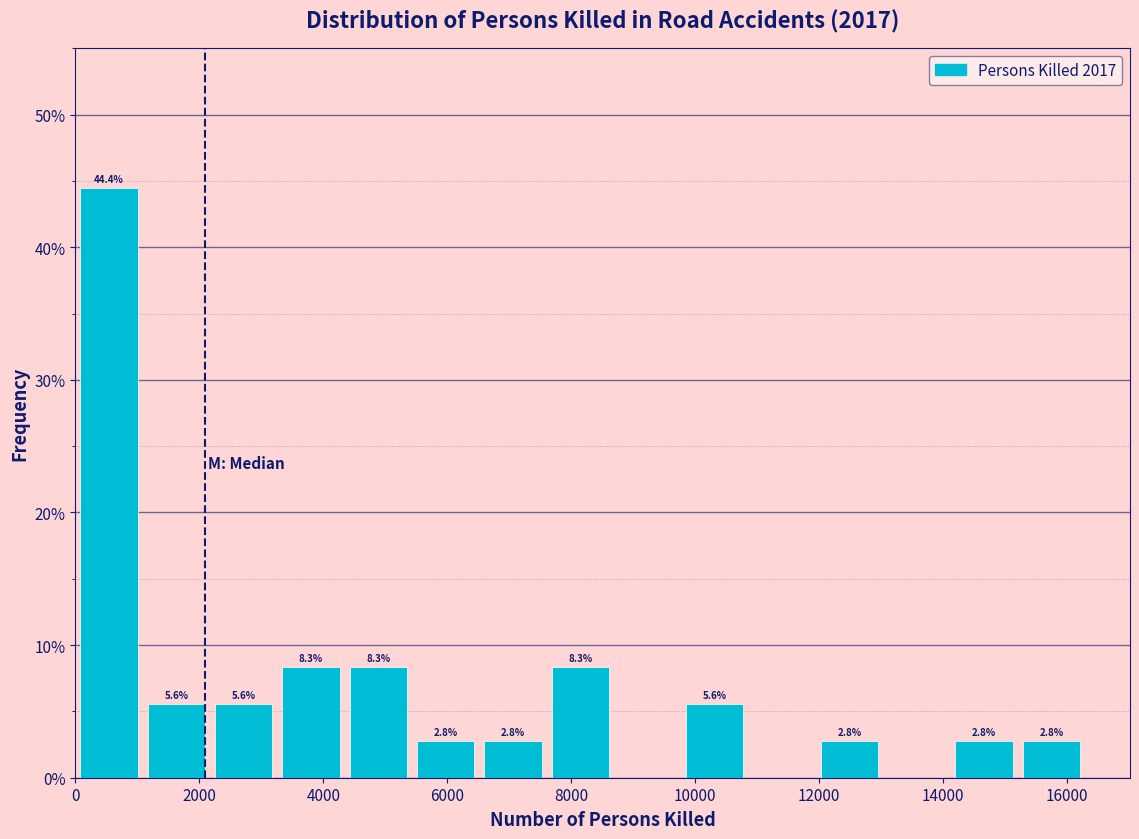

Over which range of the x-axis is the bar tallest?

0 to 1000